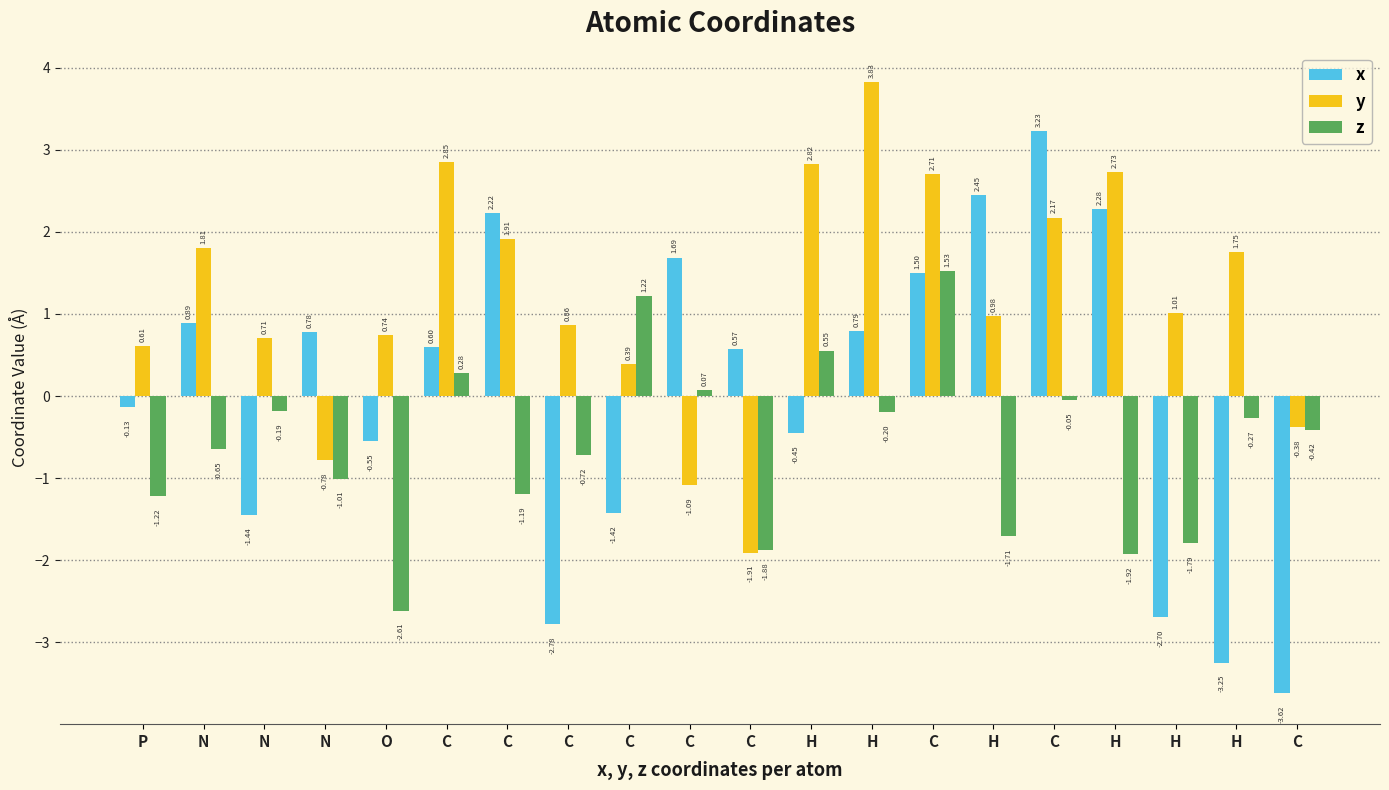

List the series in order of their overall mean, lowest first.

z, x, y